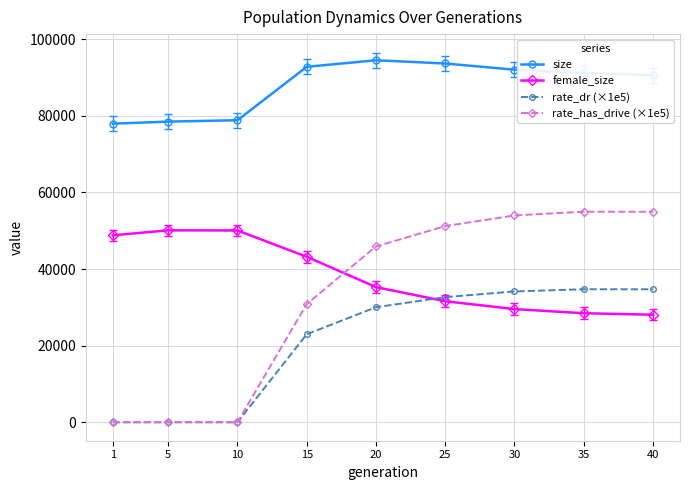

How many intersections are there between female_size and rate_has_drive (×1e5)?

1